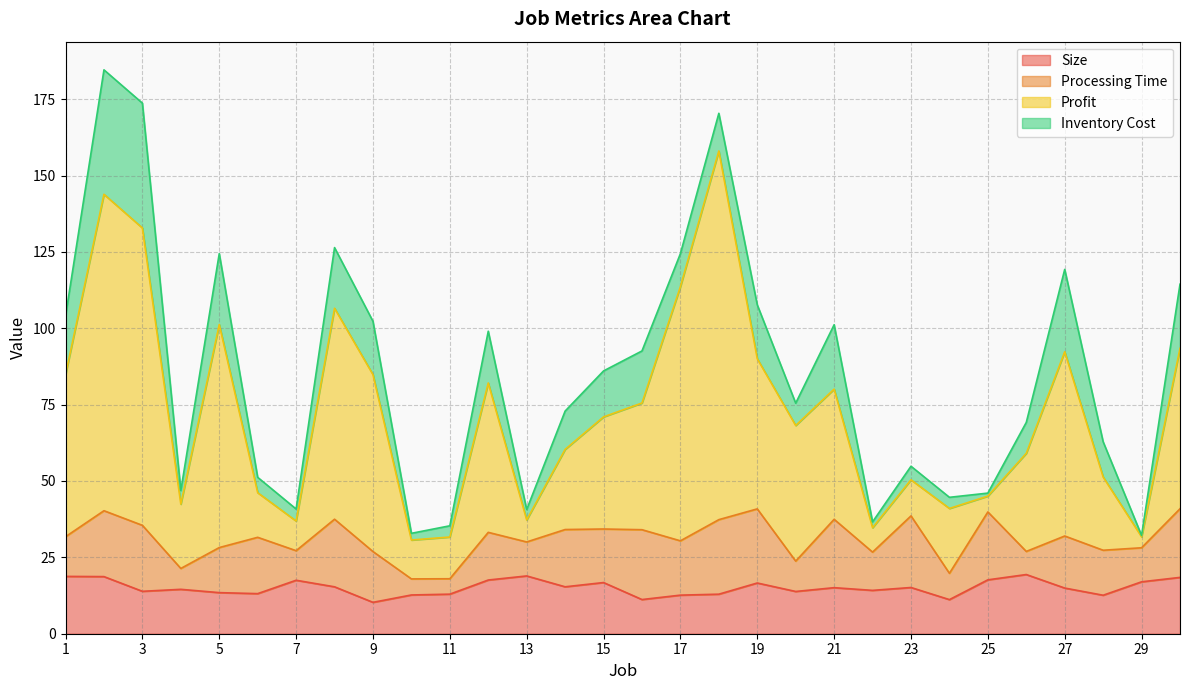

The Profit series shows 30.7 at 10. True or false?

True